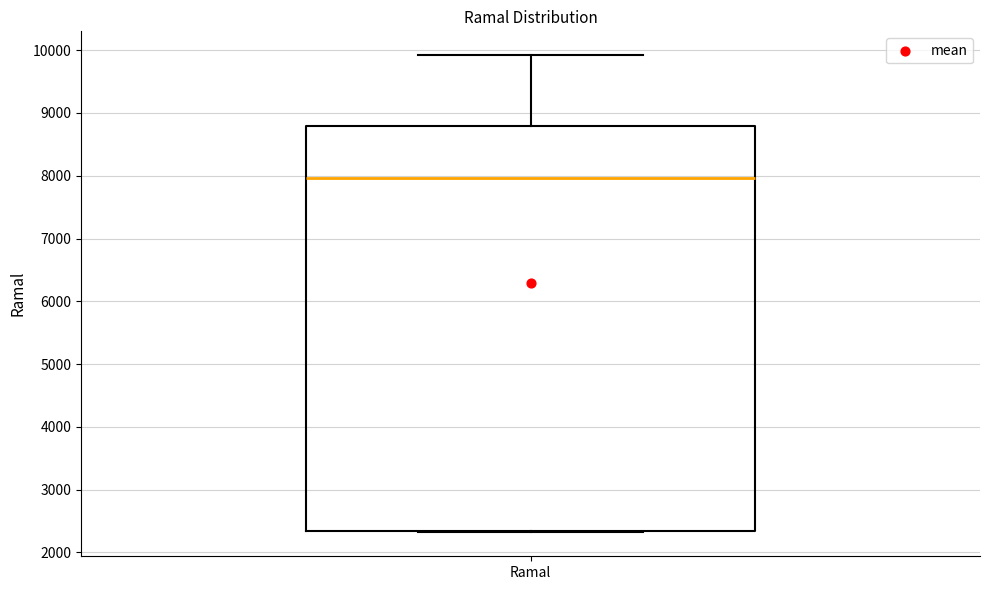

Where is the lower edge of the box for Ramal on the y-axis? The values are not printed on the chart, so give them approximately, as read against the axis.

2300